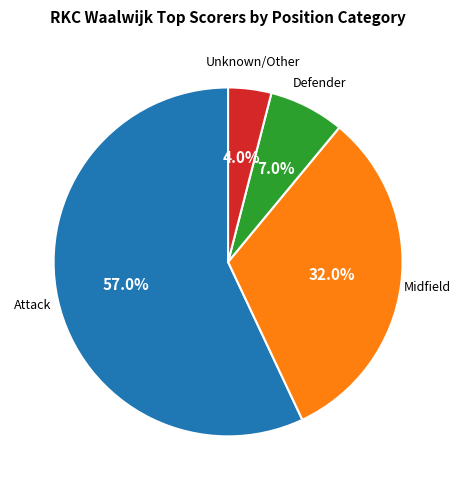

To the nearest percent, what is the difference between the largest and smallest slice percentages?

53%